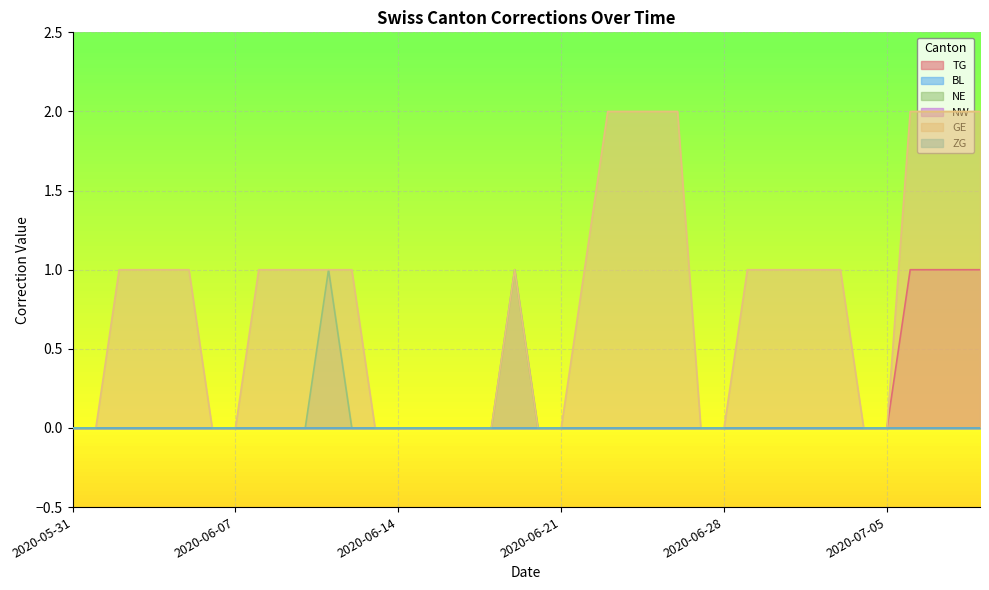

At how many categories does at least one series exceed 1?

8